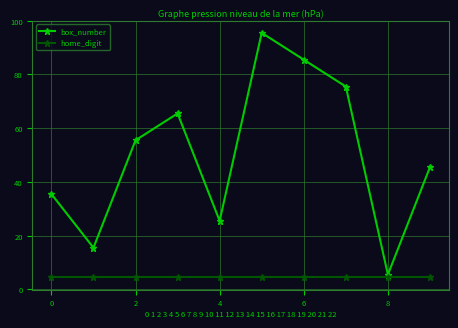

Which series has the widest spread of values?

box_number